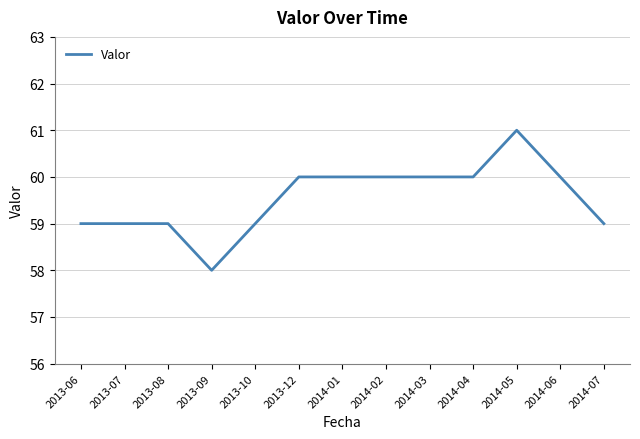

What is the maximum value shown in the chart?

61